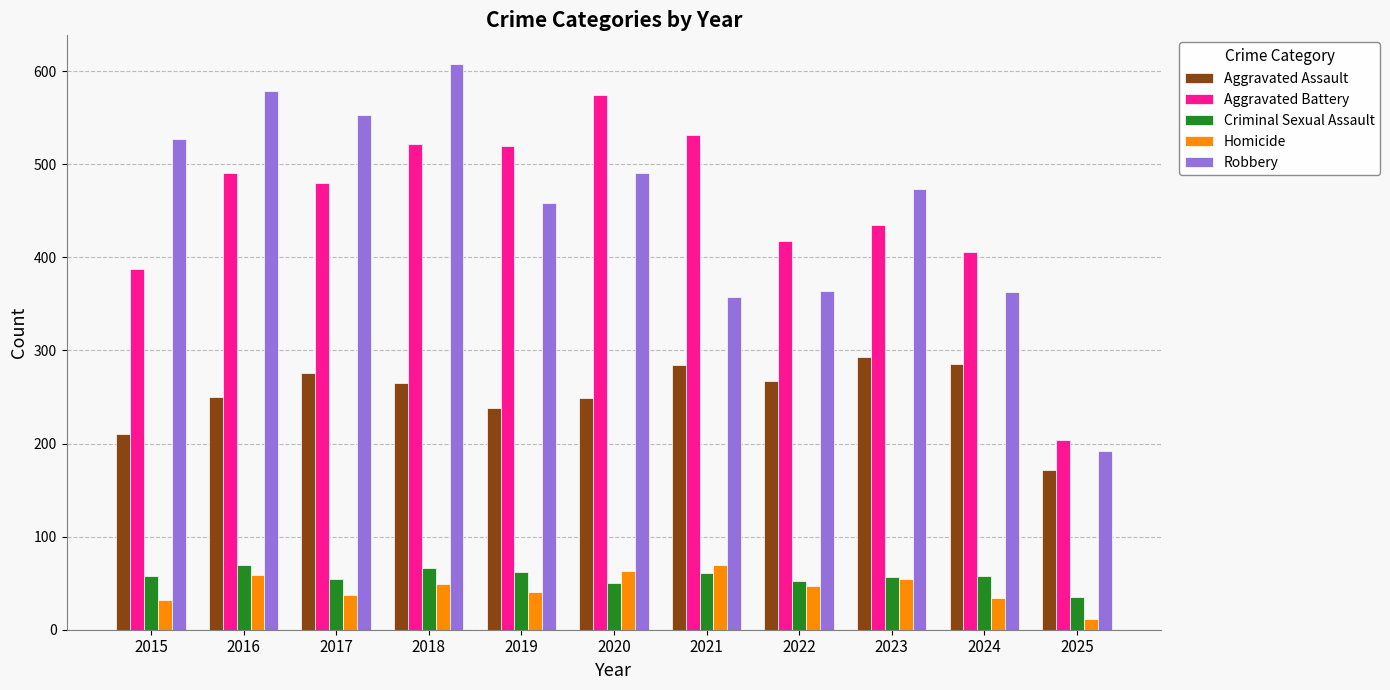

What is the maximum value shown in the chart?

608